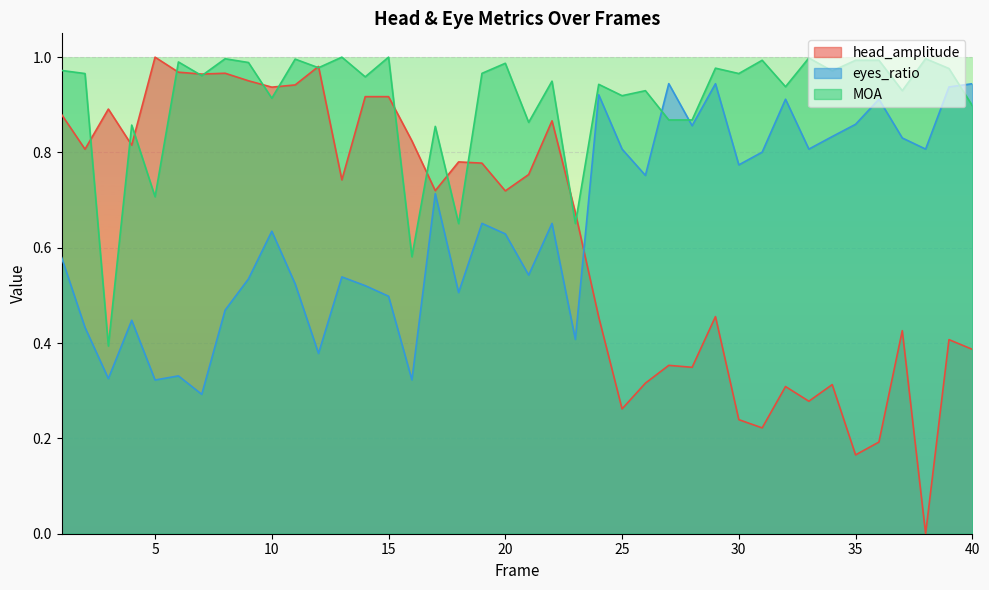

Rank the series at 20 from highest to lowest value.

MOA, head_amplitude, eyes_ratio